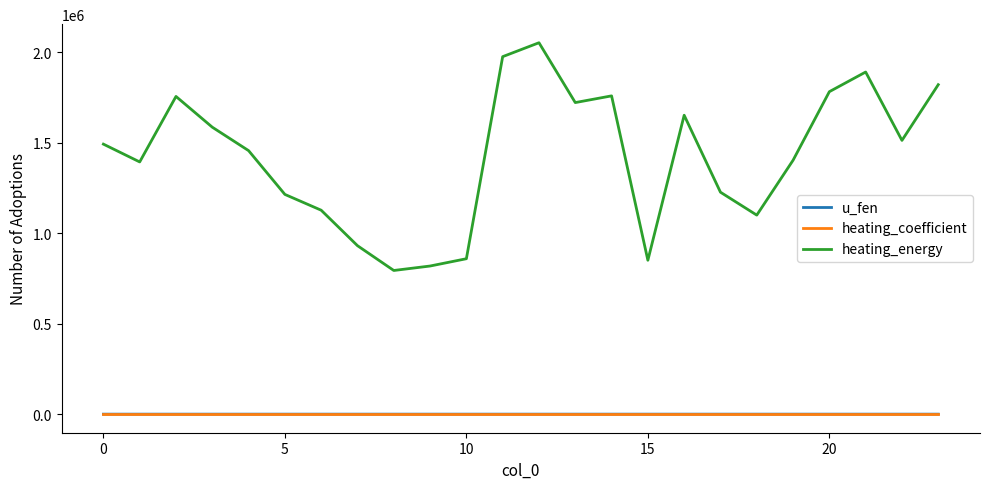

What is the minimum value for u_fen?

1.8